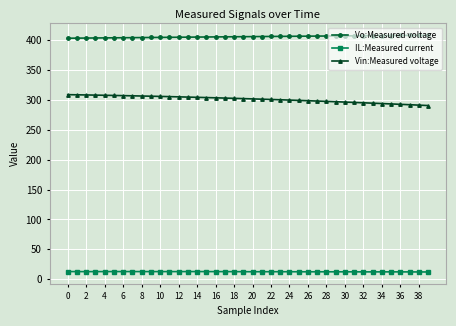

True or false: IL:Measured current has more than 1 points higher than both neighbors.

True